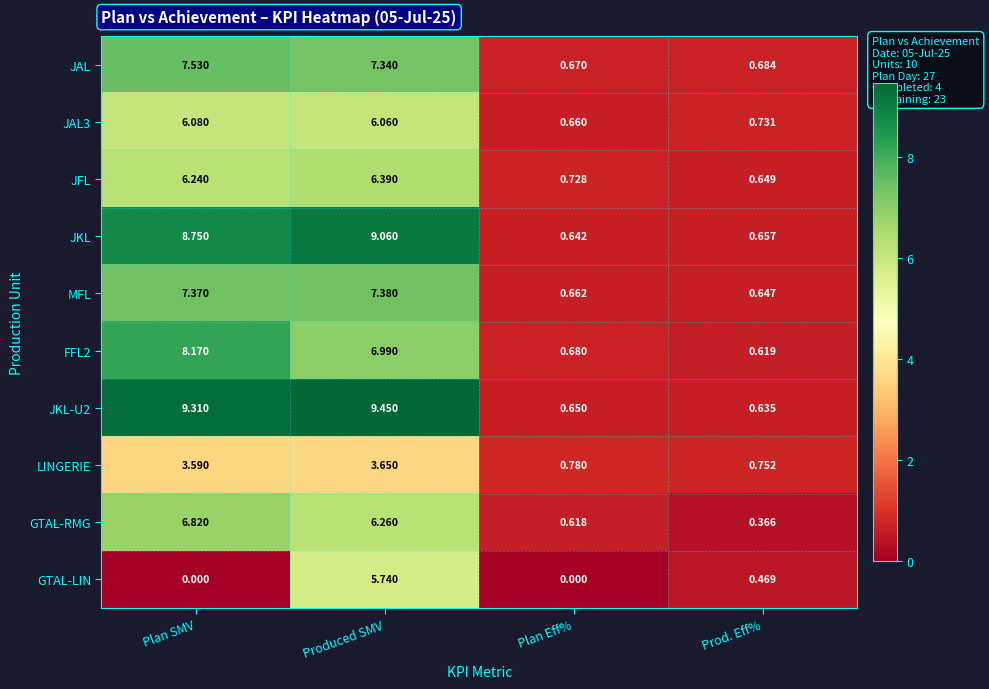

Is the value of JKL-U2 at Plan SMV greater than the value of GTAL-RMG at Plan Eff%?

Yes